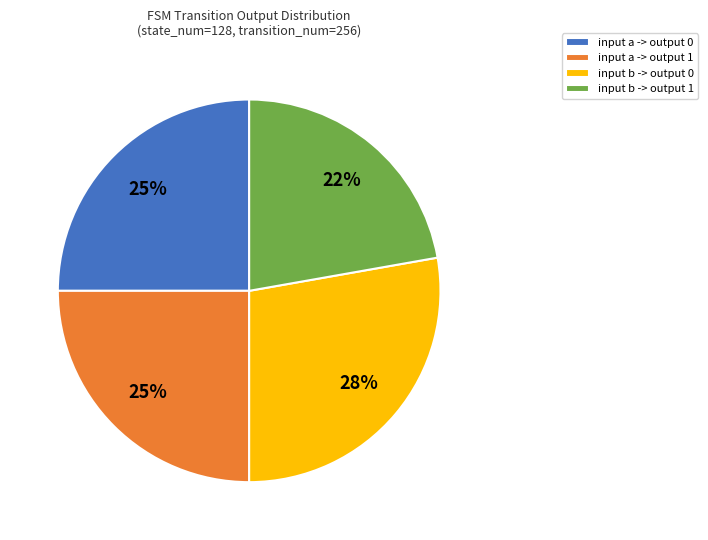

Combined, do input b -> output 0 and input a -> output 0 account for over 50%?

Yes